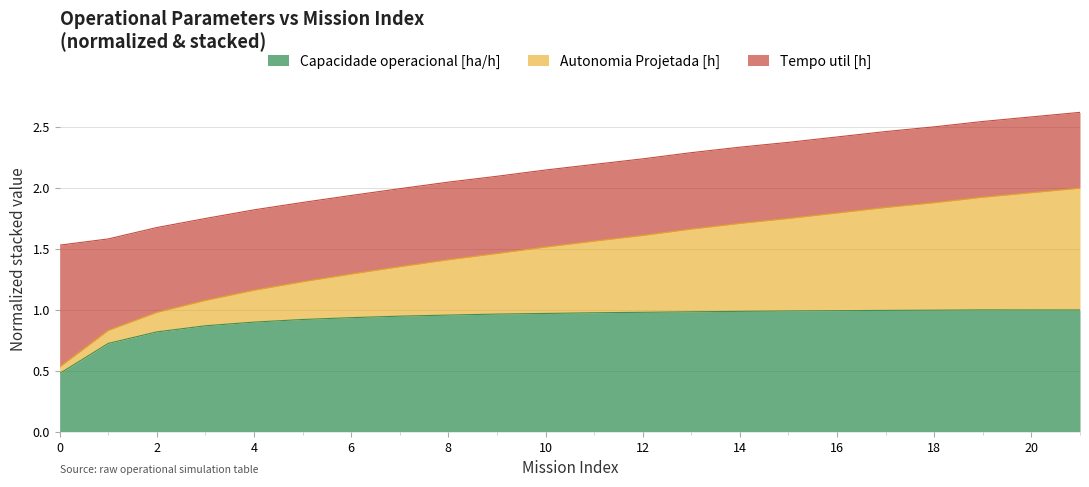

At which category is the sum across all series the highest?

21